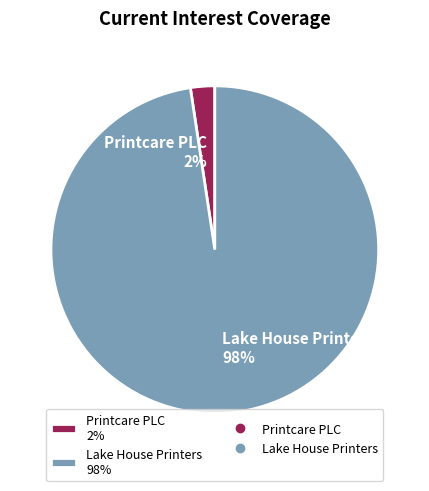

Does any single category account for the majority?

Yes